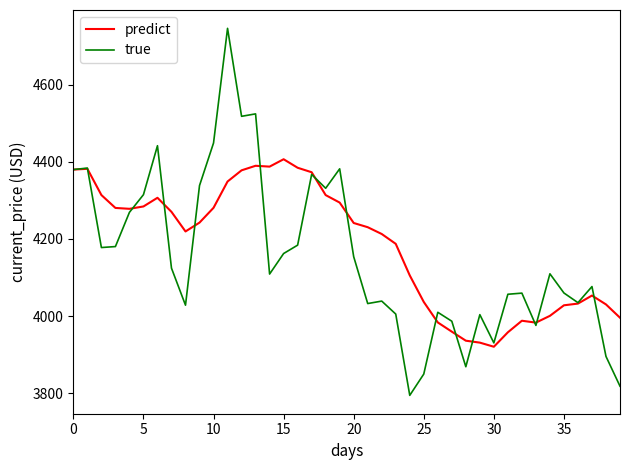

List the series in order of their overall mean, highest first.

predict, true